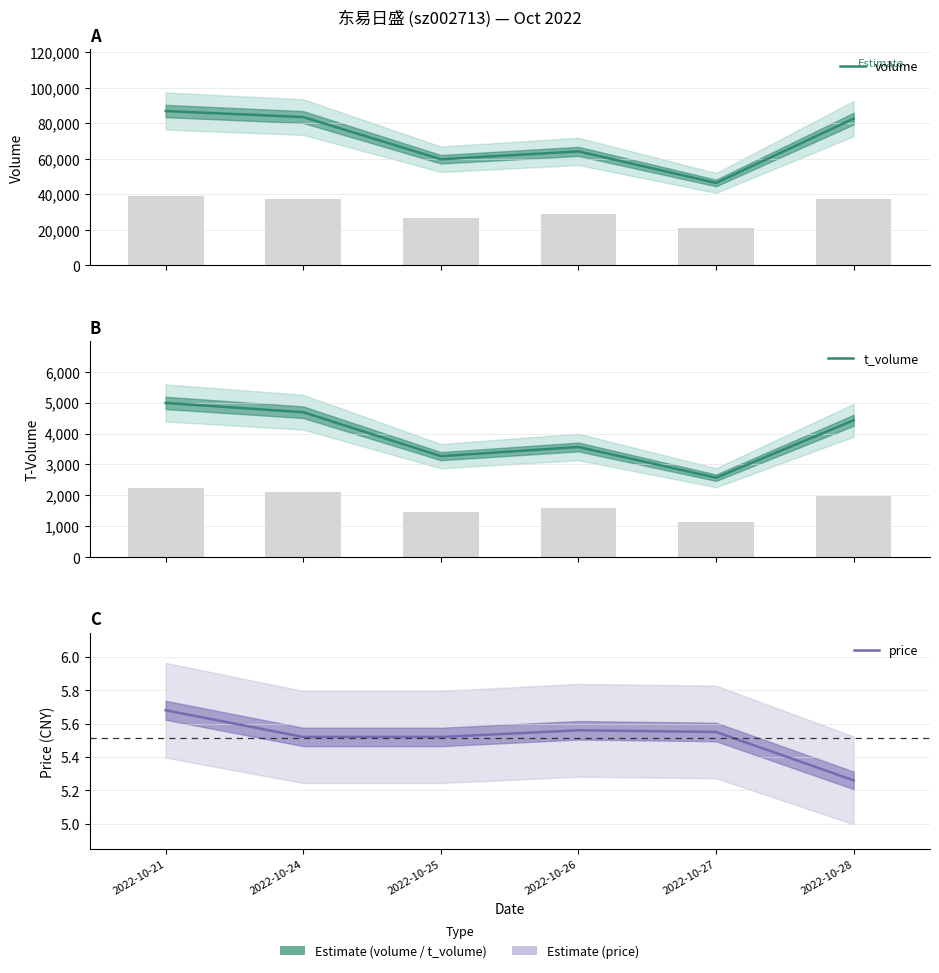

At how many categories does at least one series exceed 47712?

5